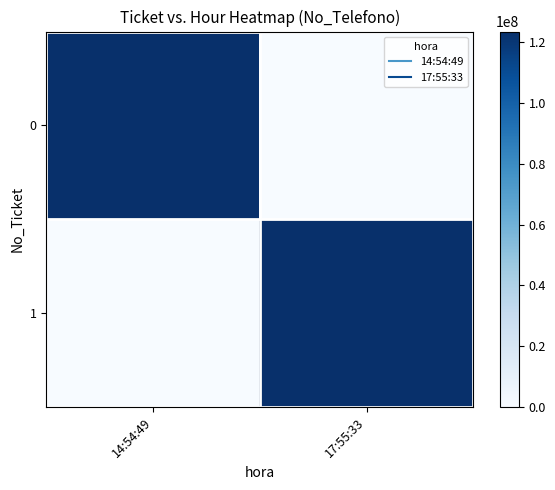

What is the spread (max minus min) of values at 14:54:49?

123456789